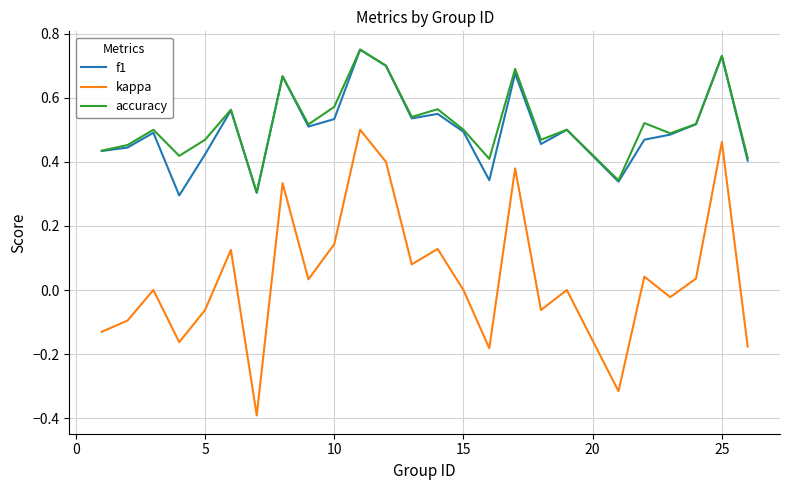

Which series has the largest range (max minus min)?

kappa